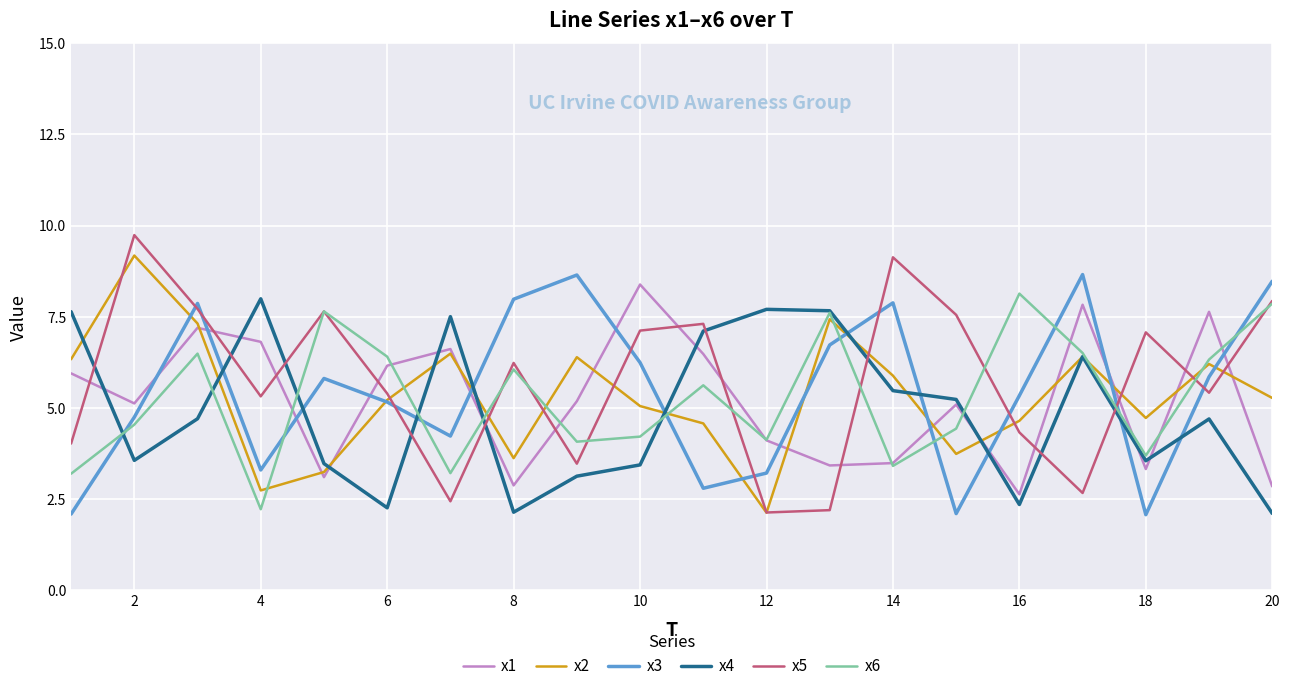

Which series has the largest range (max minus min)?

x5